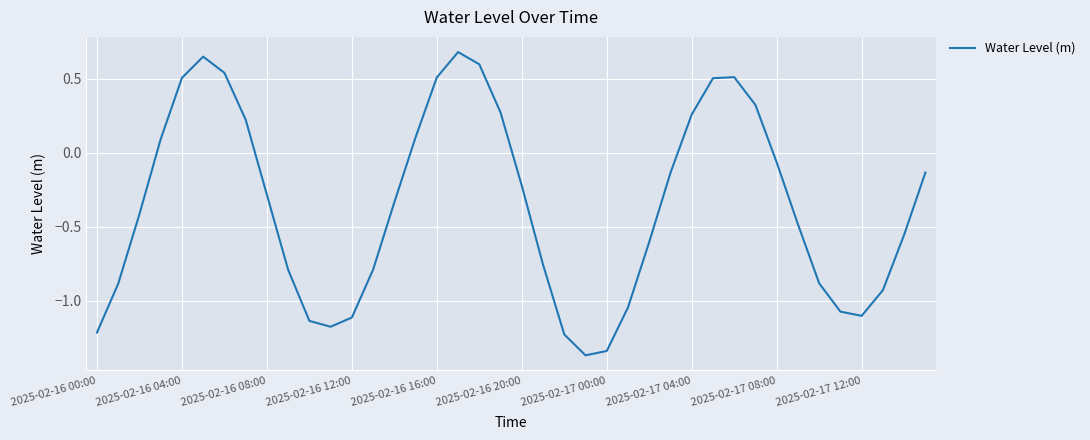

What is the maximum value shown in the chart?

0.7